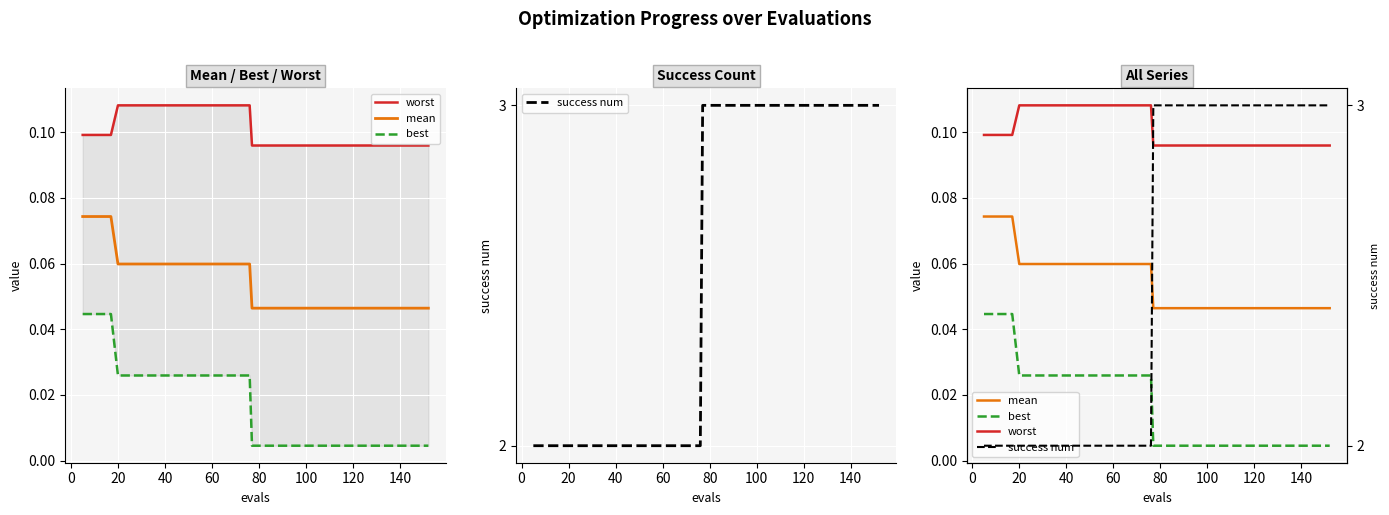

True or false: worst and success num cross at least once.

False